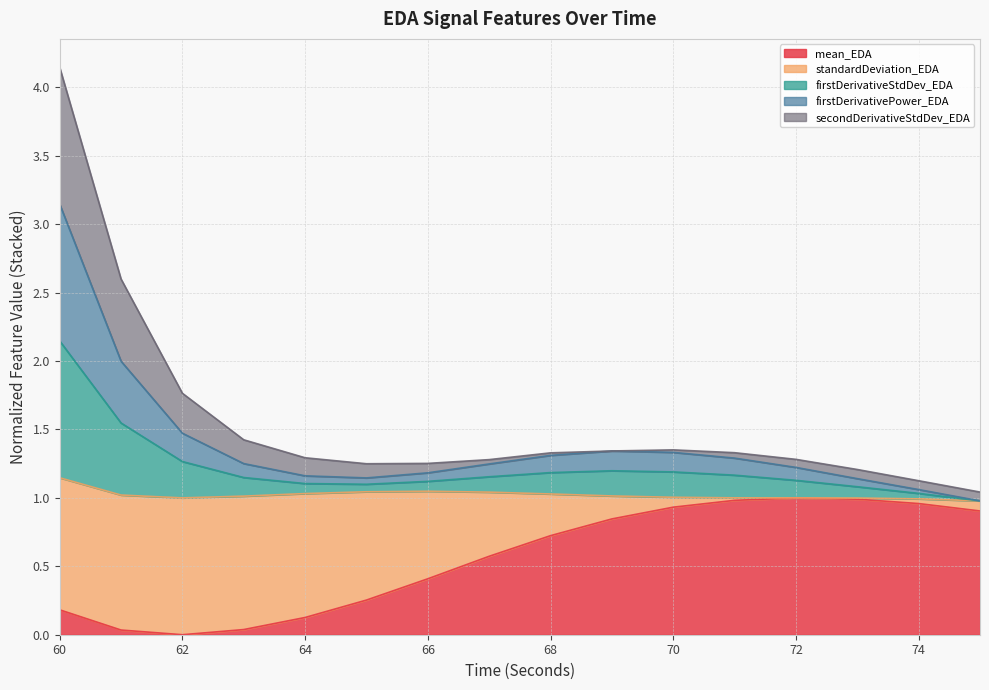

What is the highest value of the mean_EDA series?

1.0